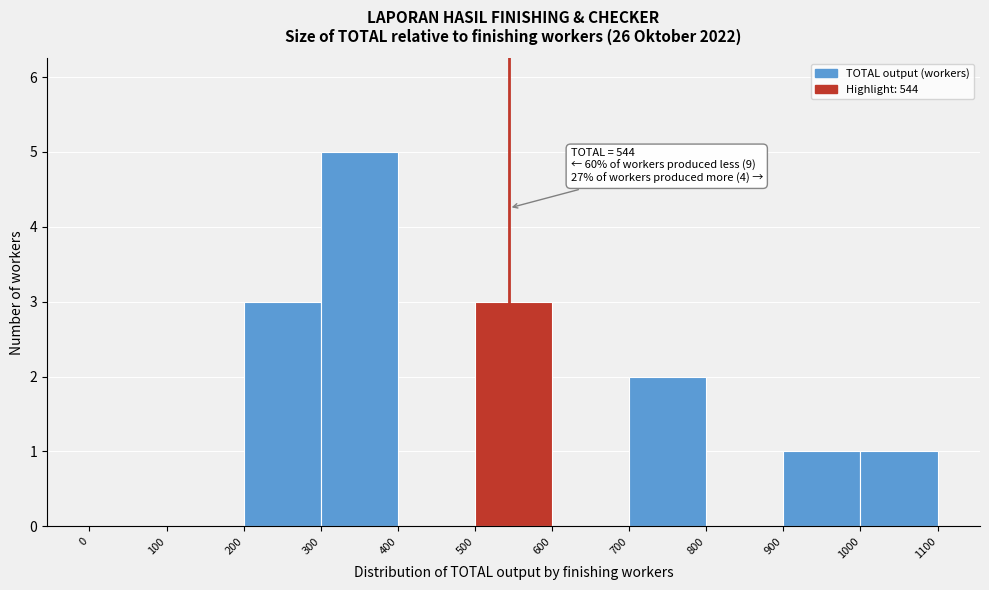

Over which range of the x-axis is the bar tallest?

300 to 400